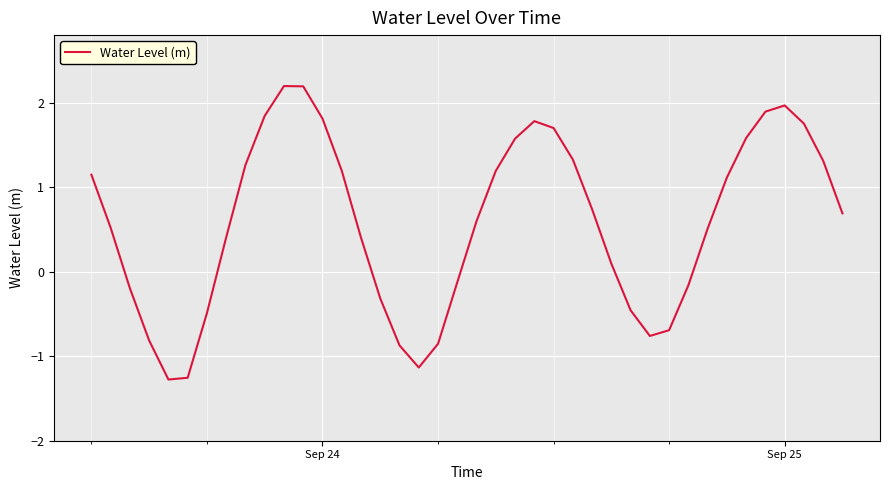

What is the smallest value displayed?

-1.3